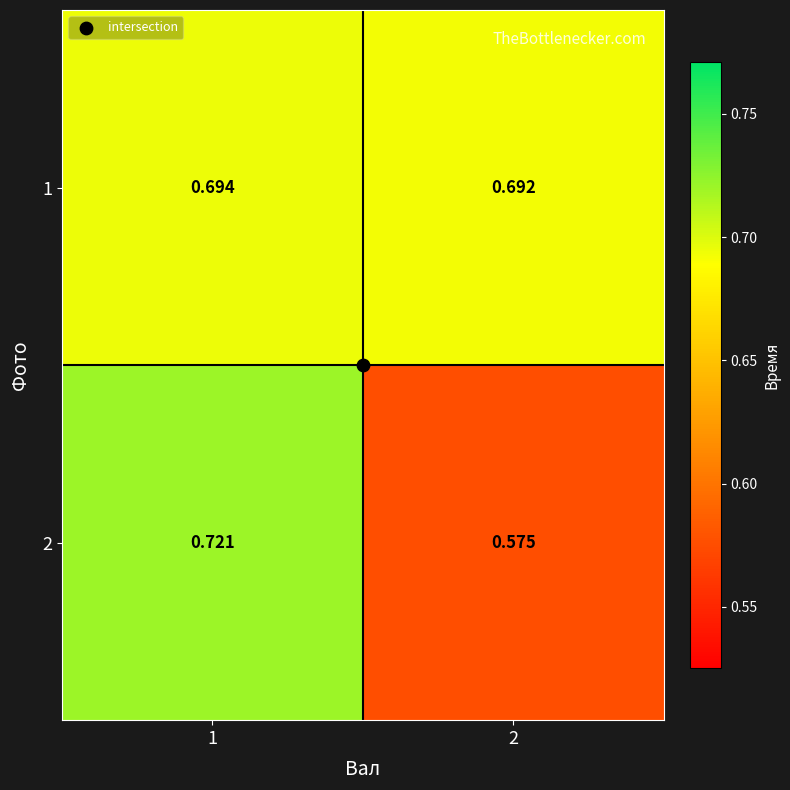

How many categories are shown in the chart?

2